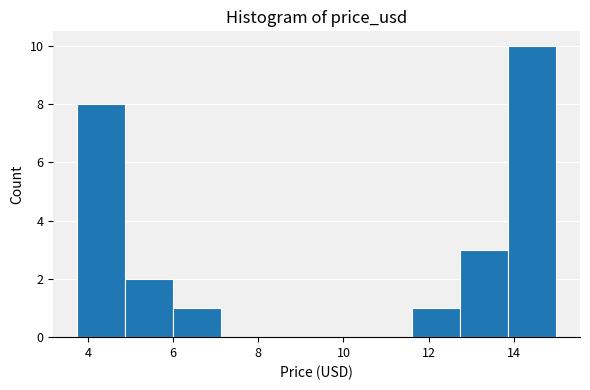

How tall is the bar that spans 4.8 to 6.0 on the x-axis? Neither the bar edges nor the heights are printed on the chart, so give them approximately, as read against the axes.

2